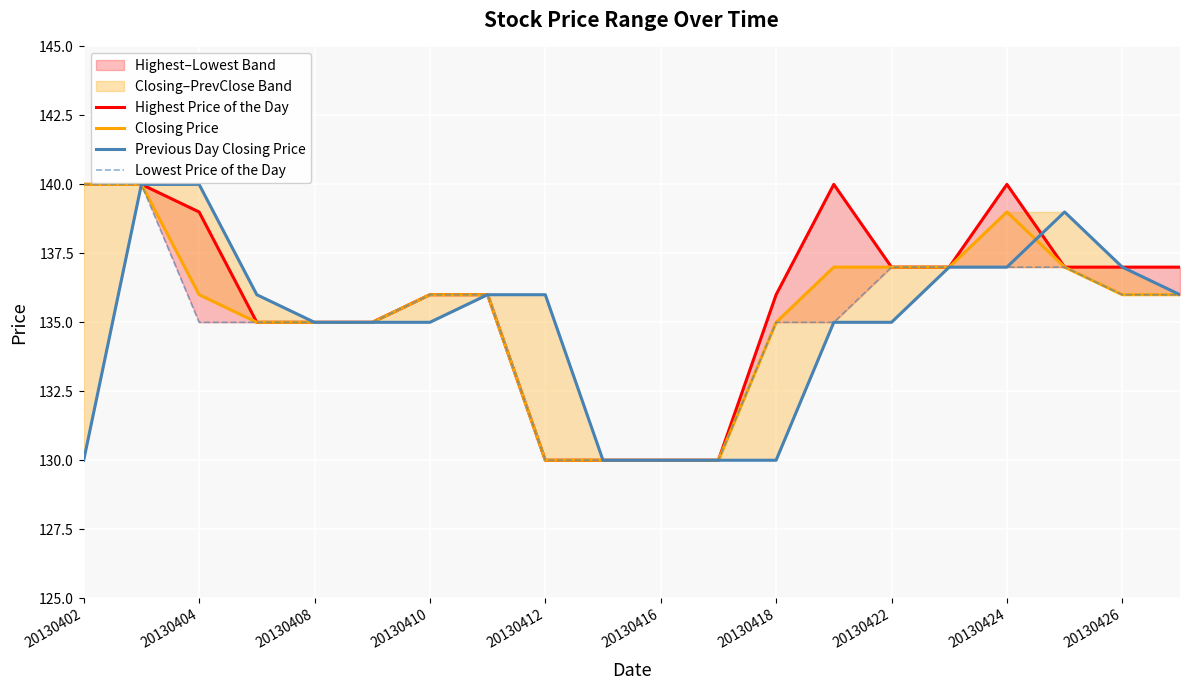

Which series has the largest range (max minus min)?

Highest Price of the Day